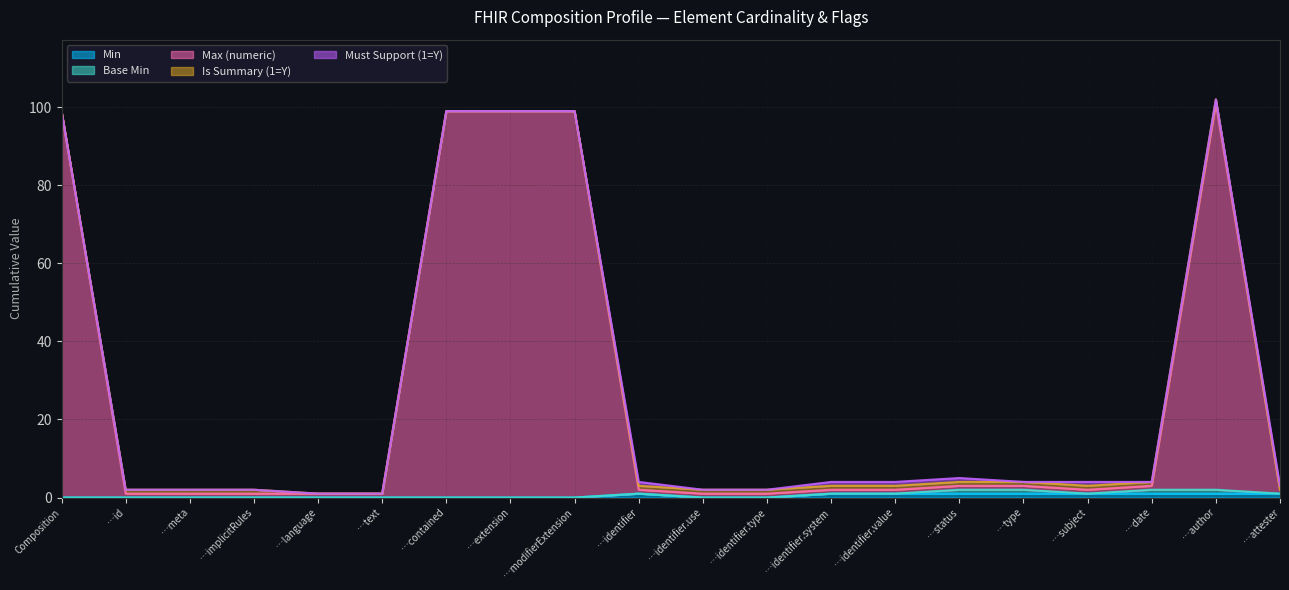

List the series in order of their peak value, highest first.

Max (numeric), Min, Base Min, Is Summary (1=Y), Must Support (1=Y)